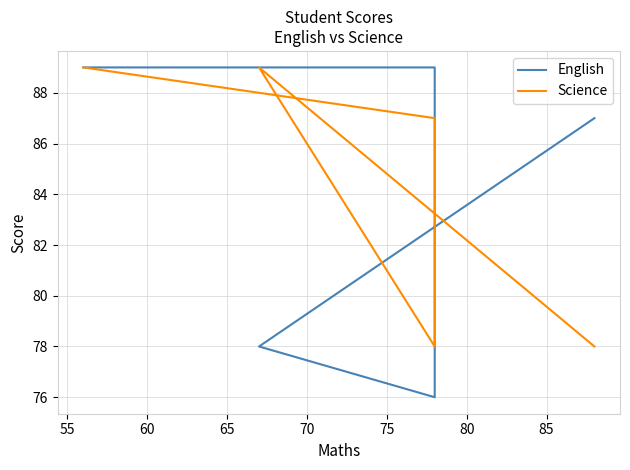

What are all the series names shown in the legend?

English, Science